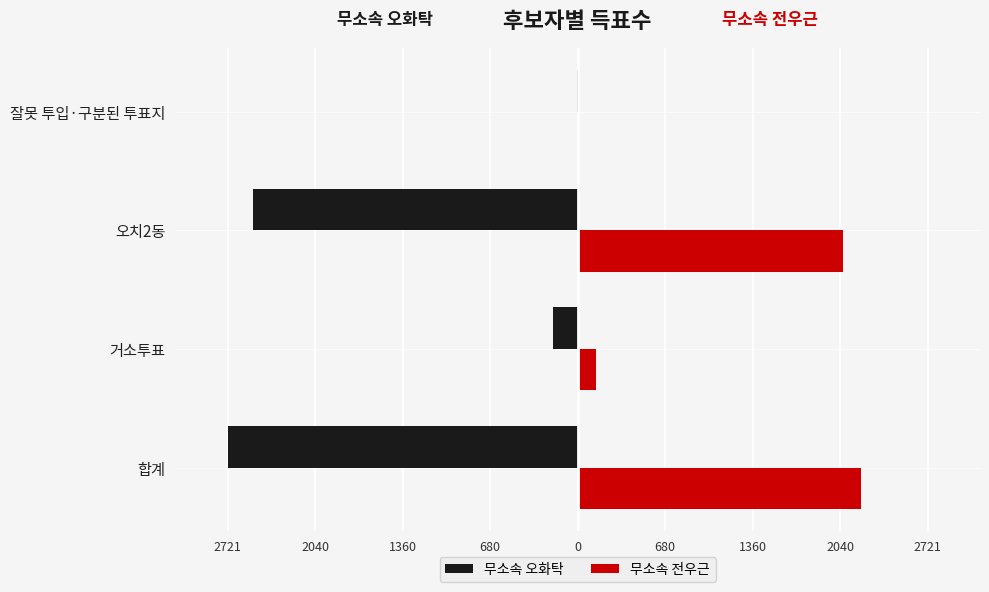

What are all the series names shown in the legend?

무소속 오화탁, 무소속 전우근